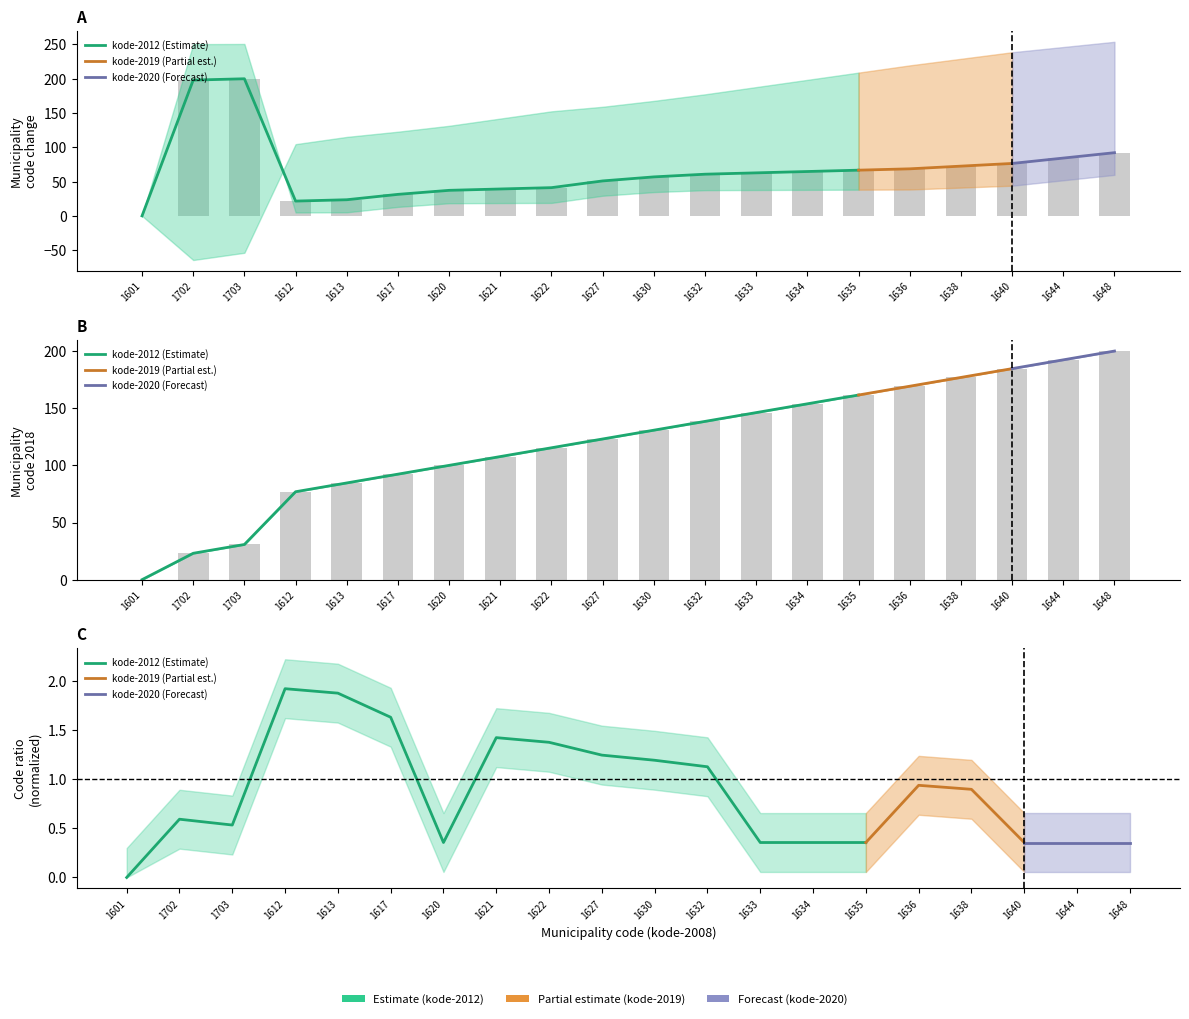

Rank the categories by kode-2012 value from highest to lowest.

1703, 1702, 1648, 1644, 1640, 1638, 1636, 1635, 1634, 1633, 1632, 1630, 1627, 1622, 1621, 1620, 1617, 1613, 1612, 1601